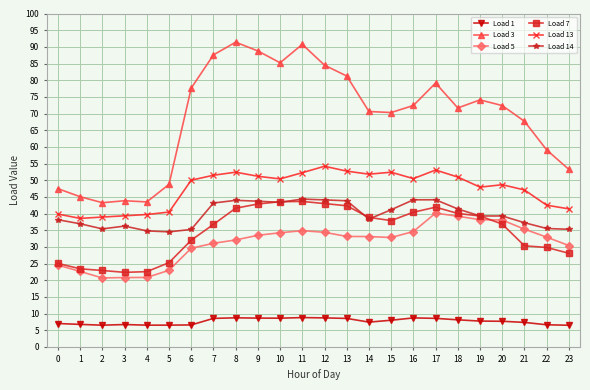

The Load 7 series shows 52.9 at 14. True or false?

False